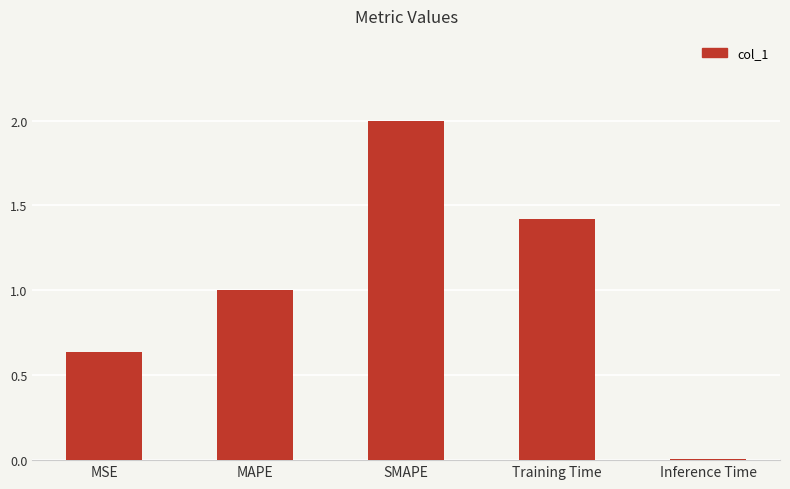

What is the maximum value shown in the chart?

2.0